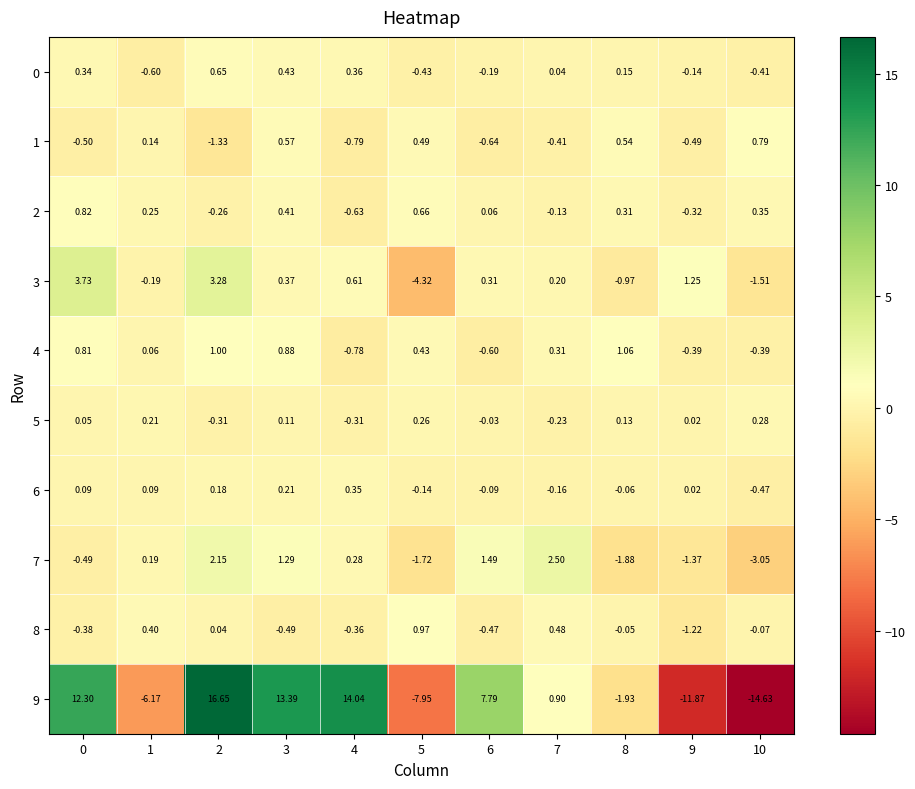

Is the value of 3 at 5 greater than the value of 4 at 4?

No